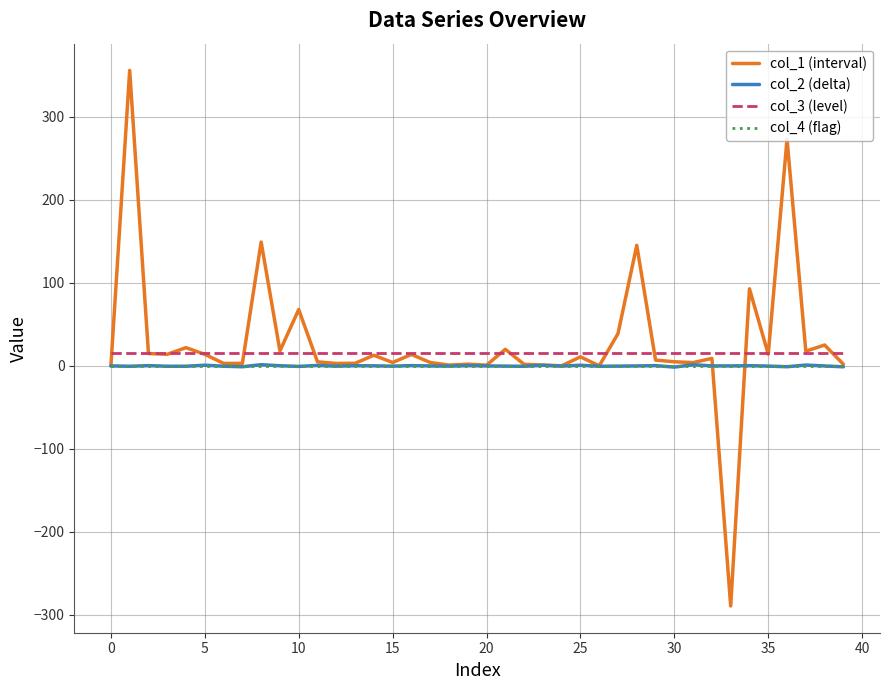

How many lines are shown in the chart?

4